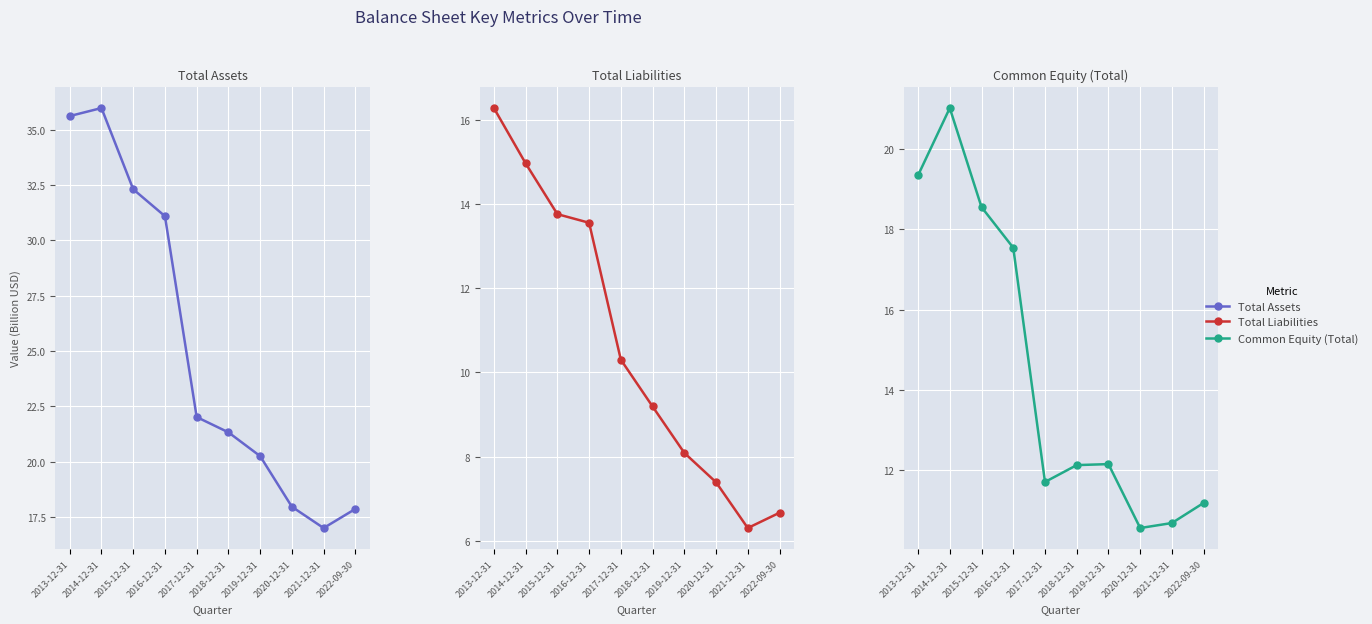

True or false: Total Liabilities and Total Assets intersect in this chart.

False